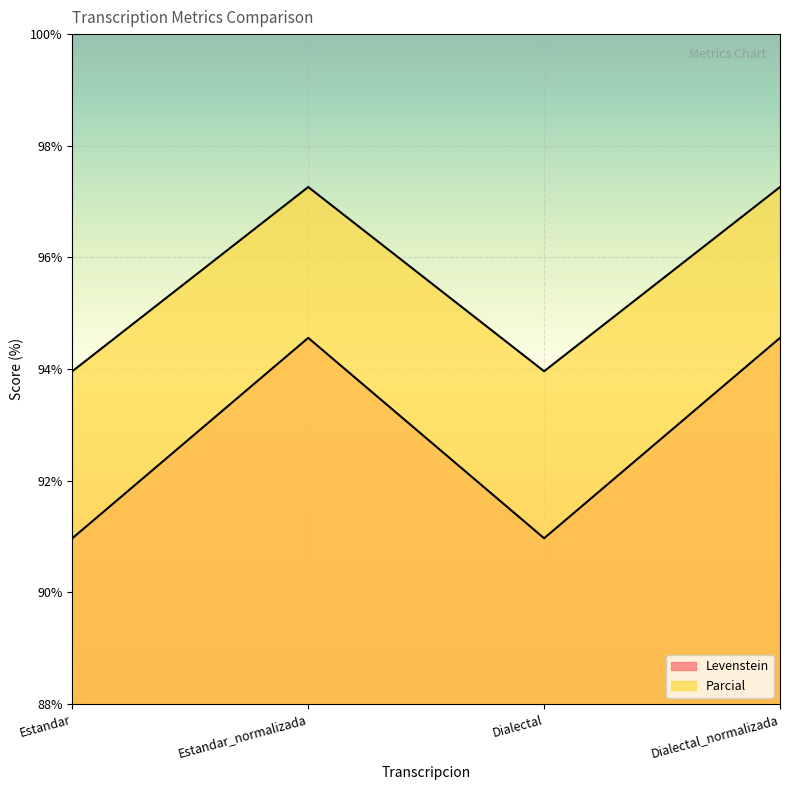

Reading left to right, extract all data points from this chart.

Levenstein: Estandar=91.0	Estandar_normalizada=94.6	Dialectal=91.0	Dialectal_normalizada=94.6
Parcial: Estandar=94.0	Estandar_normalizada=97.3	Dialectal=94.0	Dialectal_normalizada=97.3